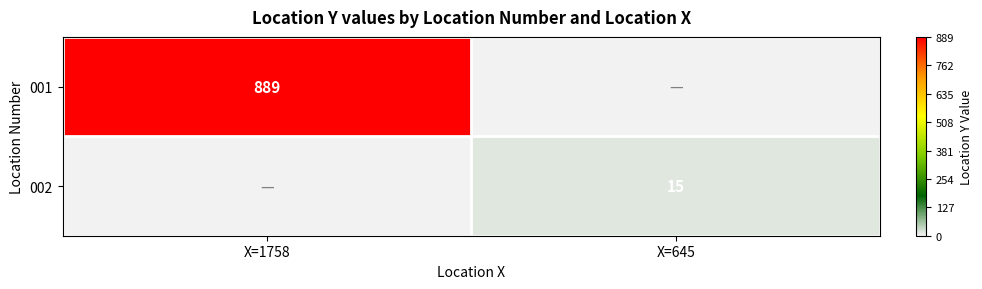

Is the value of 002 at X=645 greater than the value of 001 at X=1758?

No